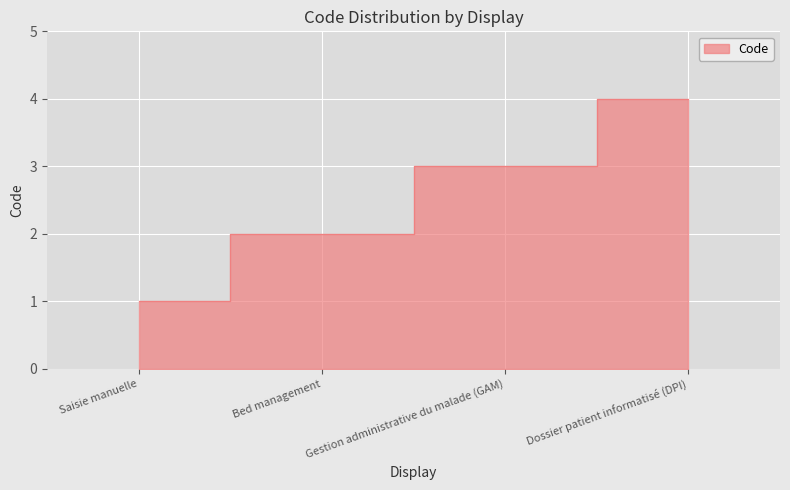

Between Saisie manuelle and Dossier patient informatisé (DPI), which is larger?

Dossier patient informatisé (DPI)